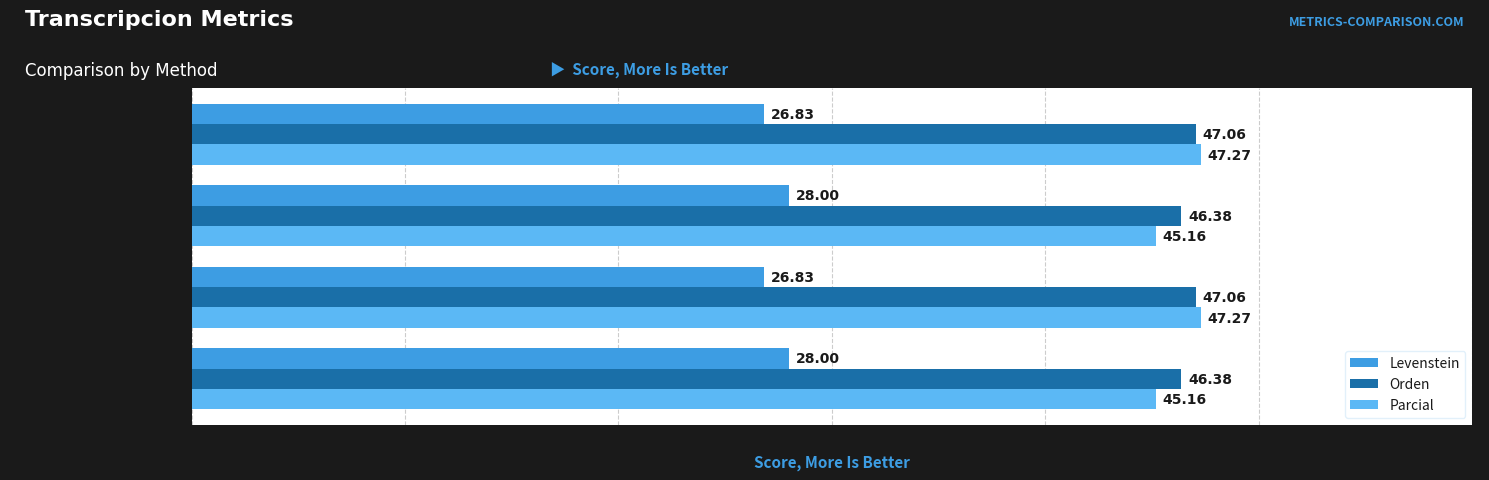

At how many categories does at least one series exceed 30?

4